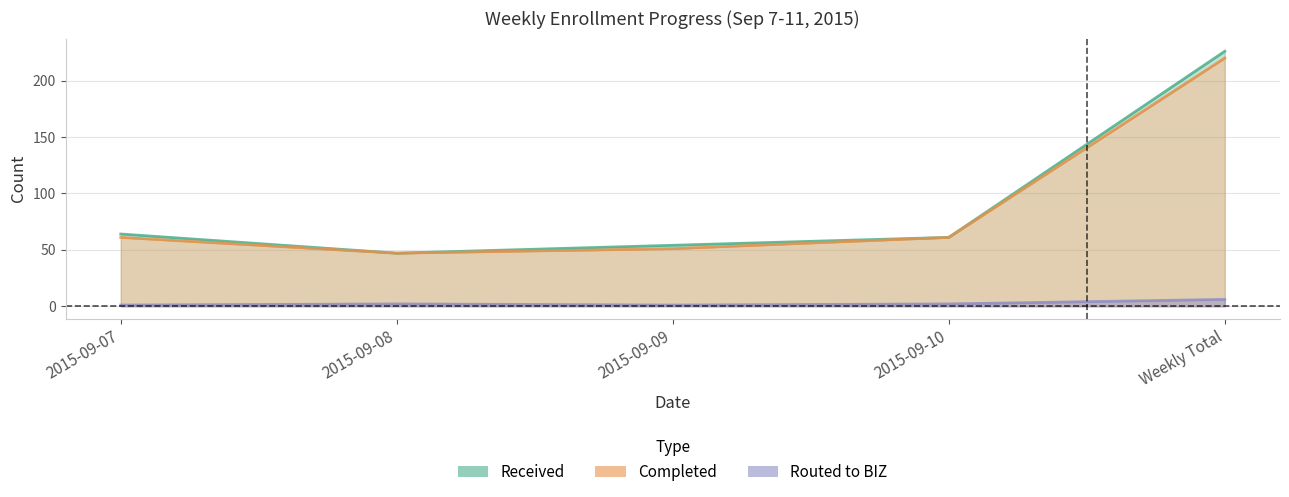

What is the label of the 4th point from the left?

2015-09-10